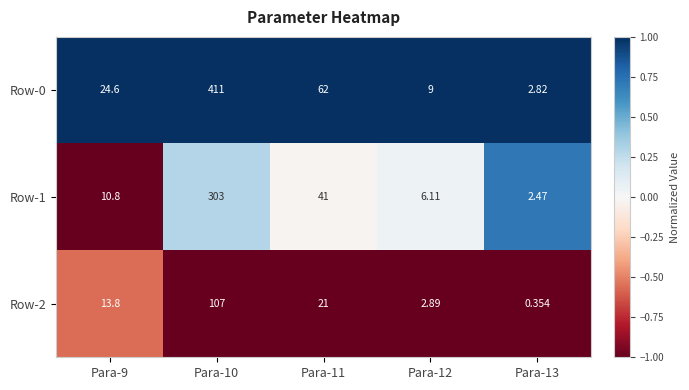

Is the value of Row-1 at Para-13 greater than the value of Row-2 at Para-9?

No